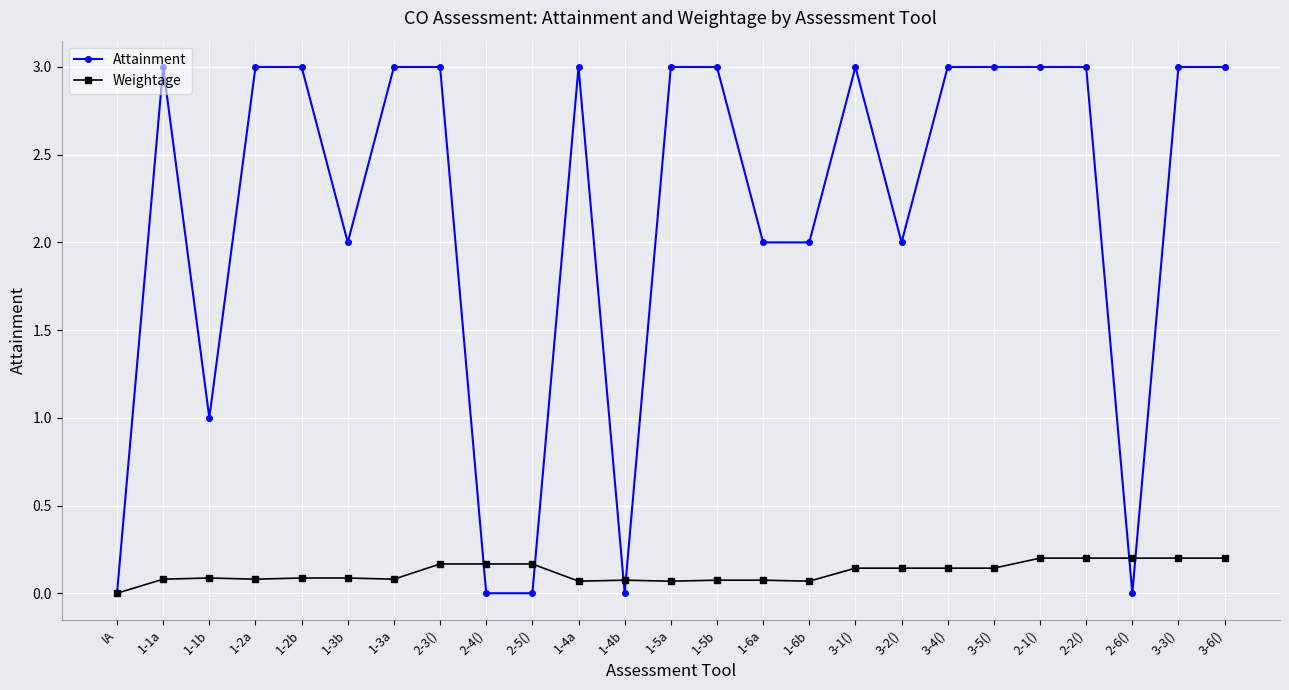

What is the total value across all series at 1-5a?

3.1